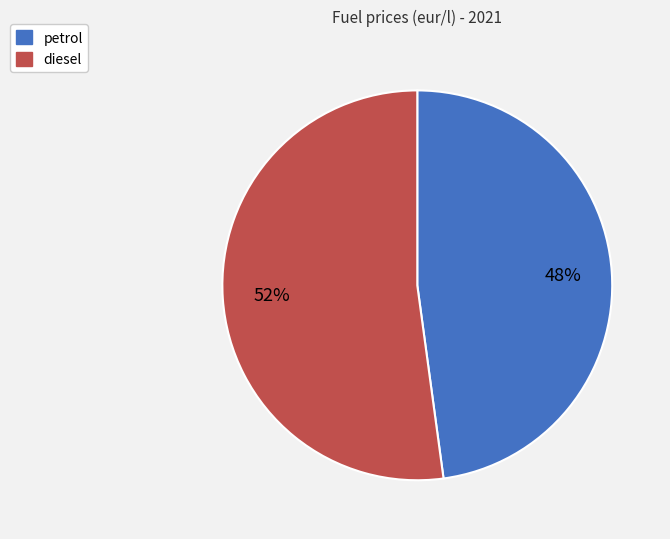

Between petrol and diesel, which is larger?

diesel